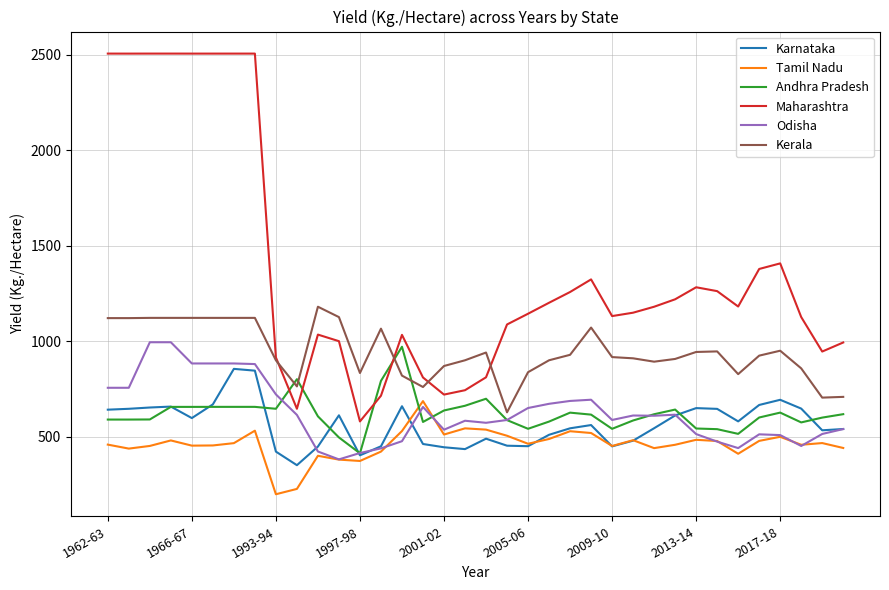

What is the minimum value shown in the chart?

198.4